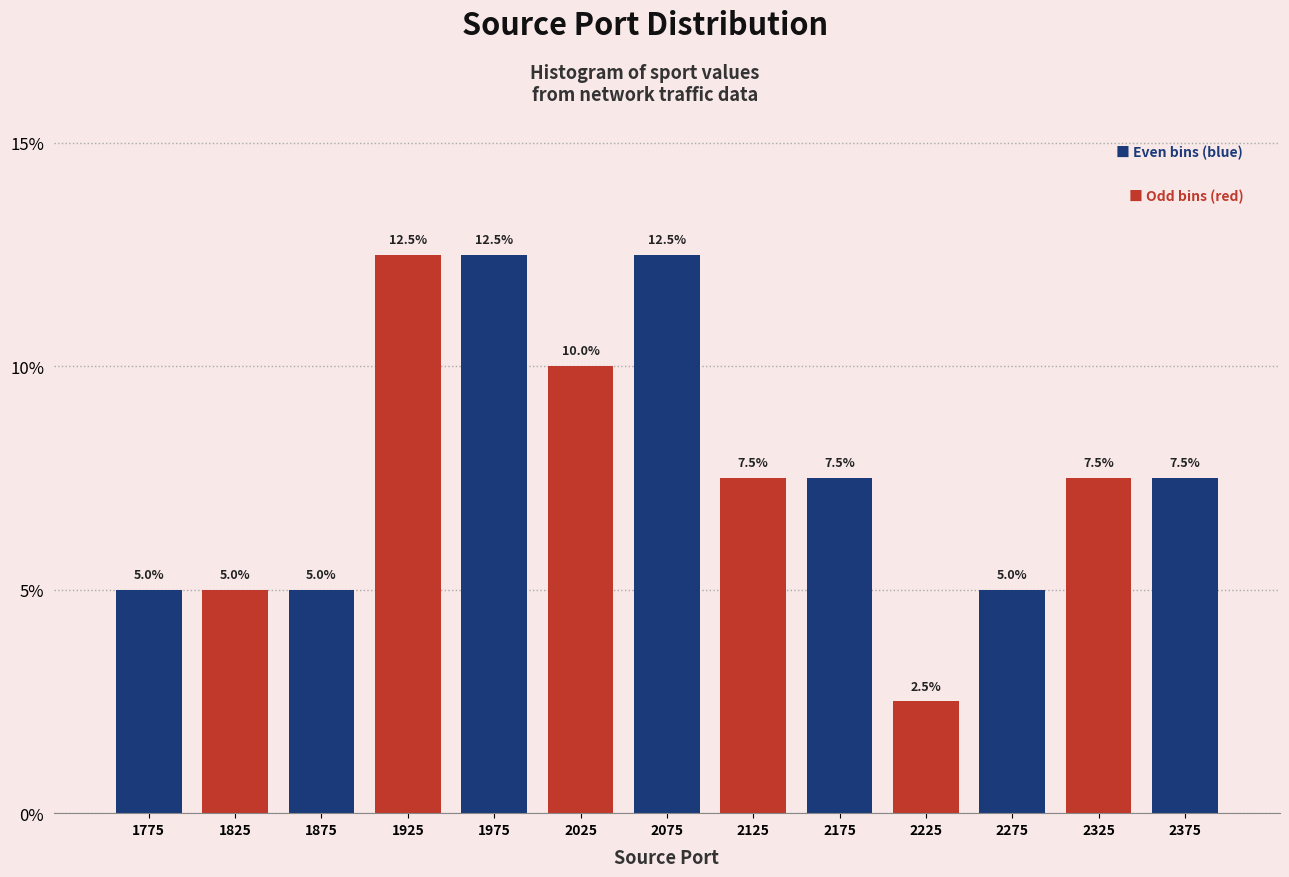

How tall is the bar that spans 2150 to 2200 on the x-axis?

7.5